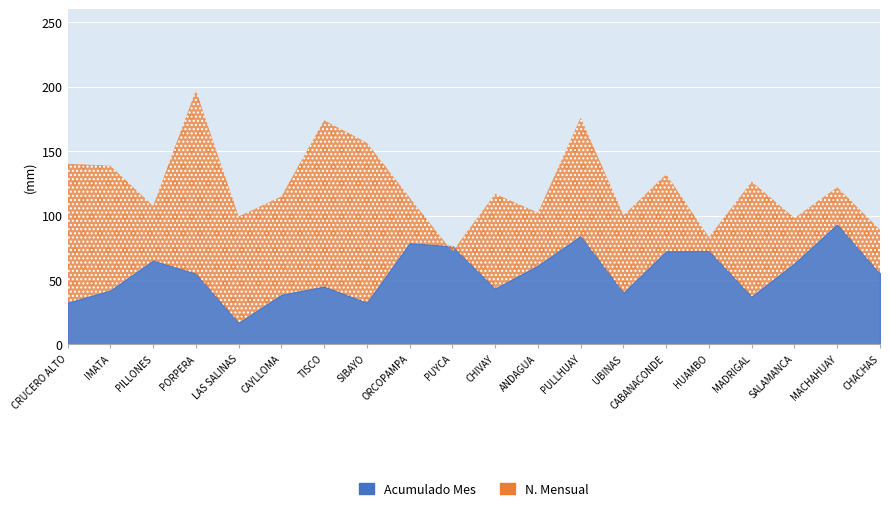

What position from the right is SALAMANCA?

3